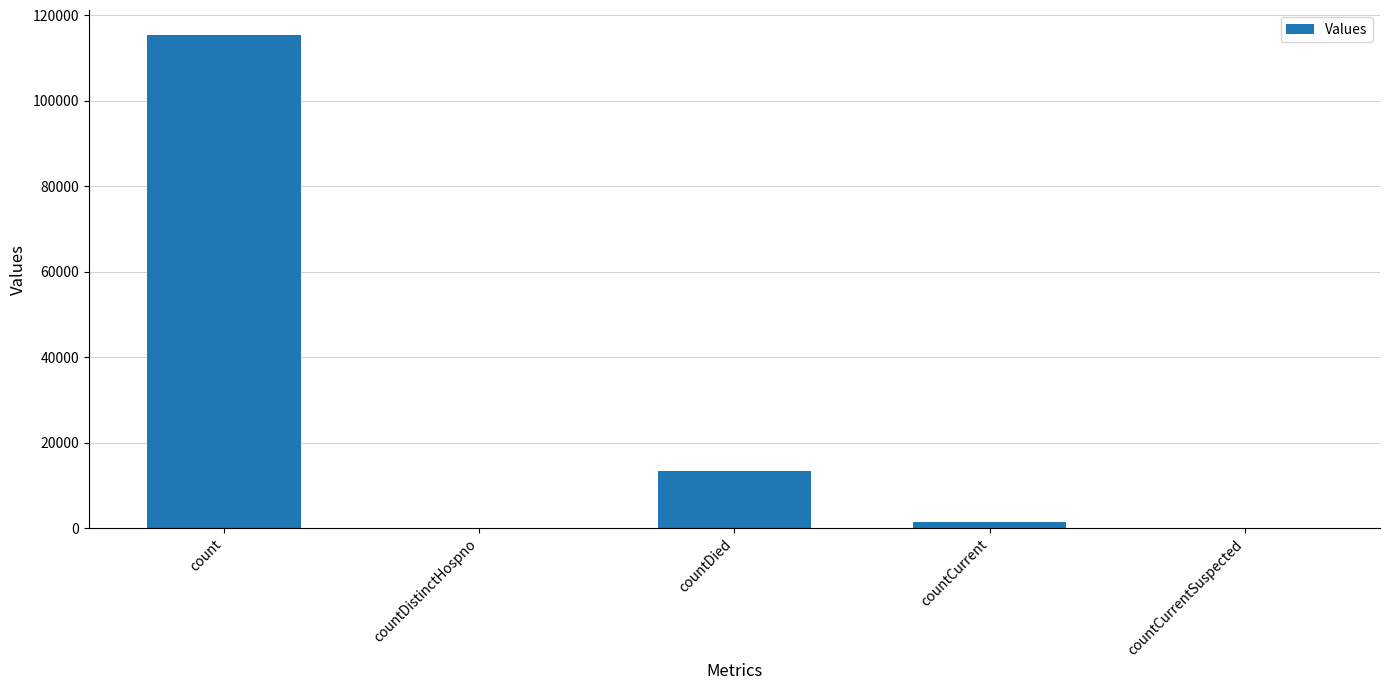

What is the sum of all values?

130105